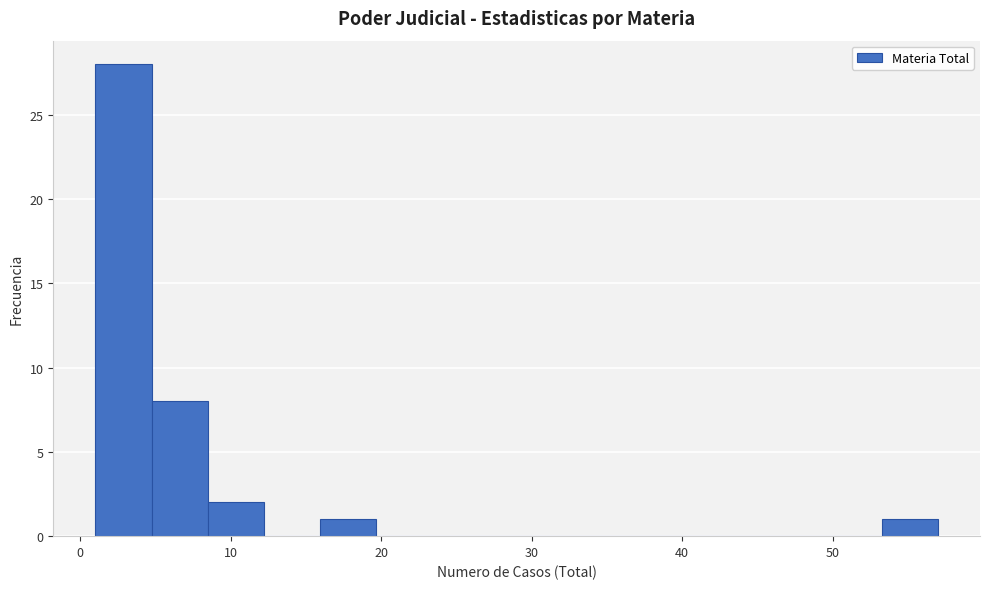

Around what value on the x-axis is the tallest bar? Give the approximate position of its centre, as read against the axis.

3